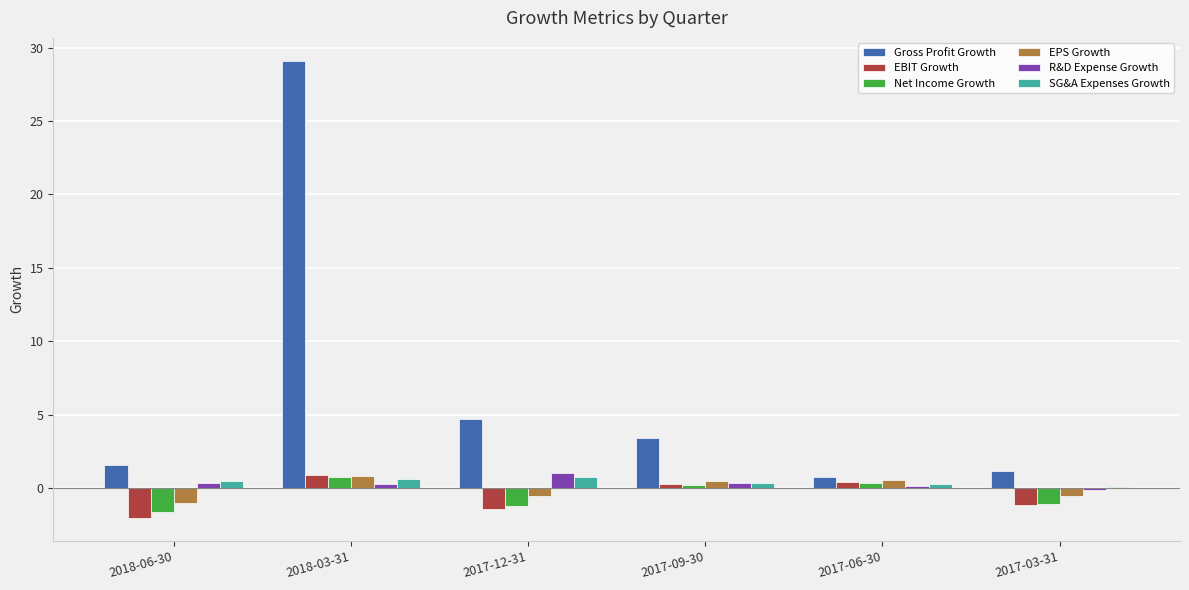

Which series has the largest total across all categories?

Gross Profit Growth